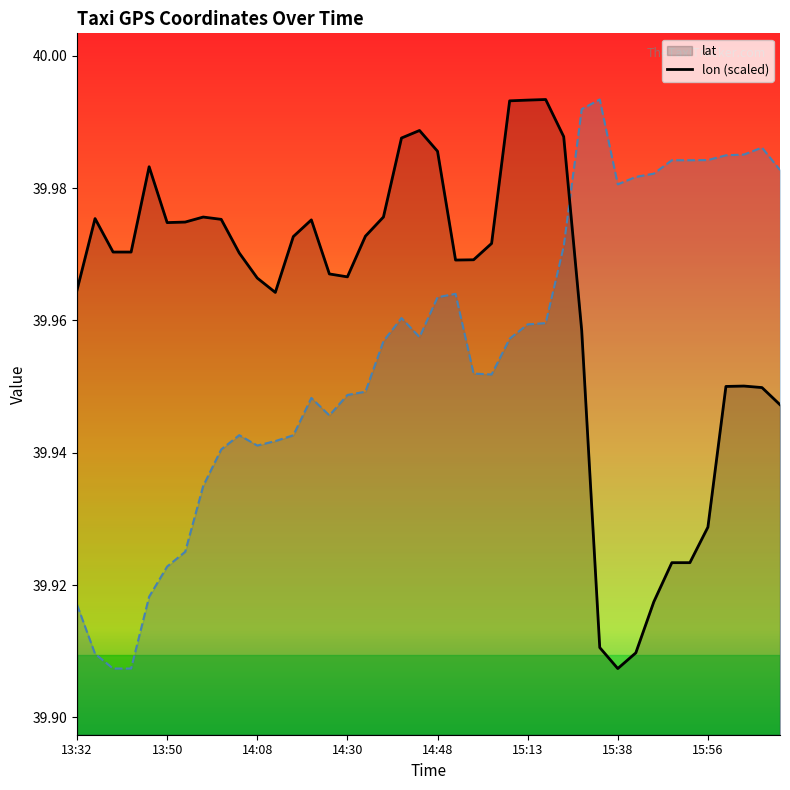

The lon series shows 25.7 at 16:08. True or false?

False